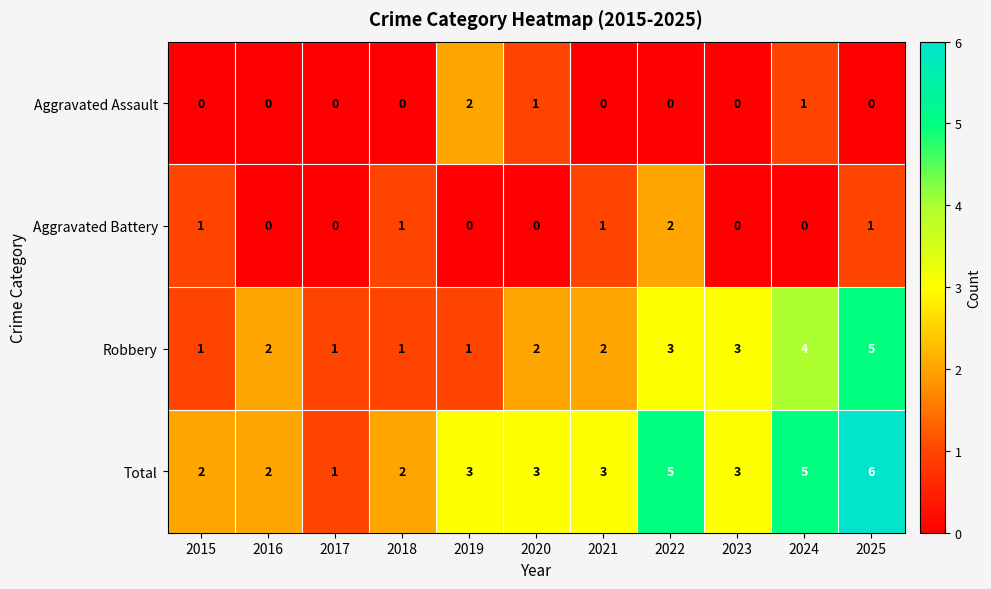

How many series are shown in this chart?

4